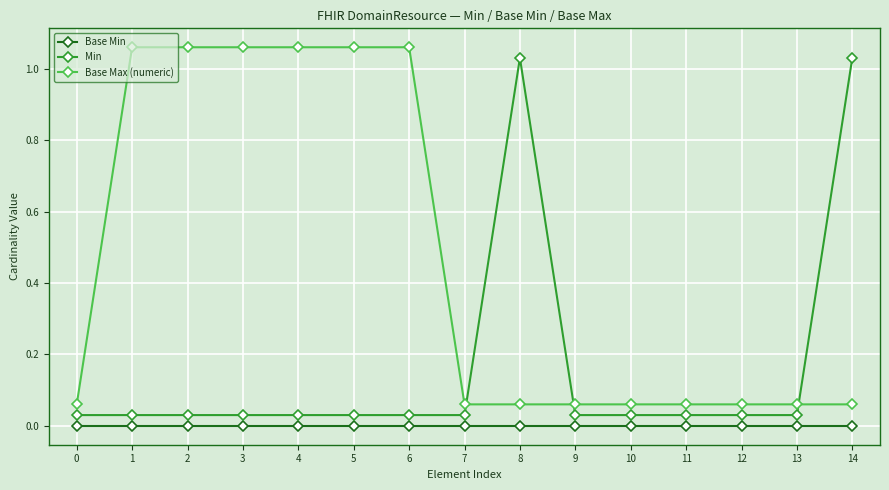

True or false: Base Max (numeric) has a value of 0.1 at 9.

True